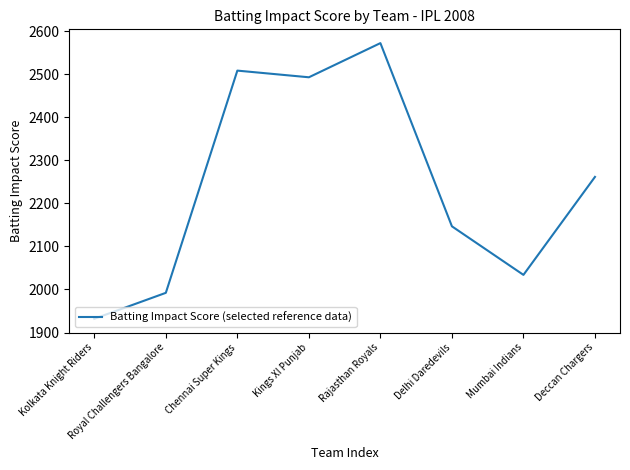

Which category has the highest value across all series?

Rajasthan Royals